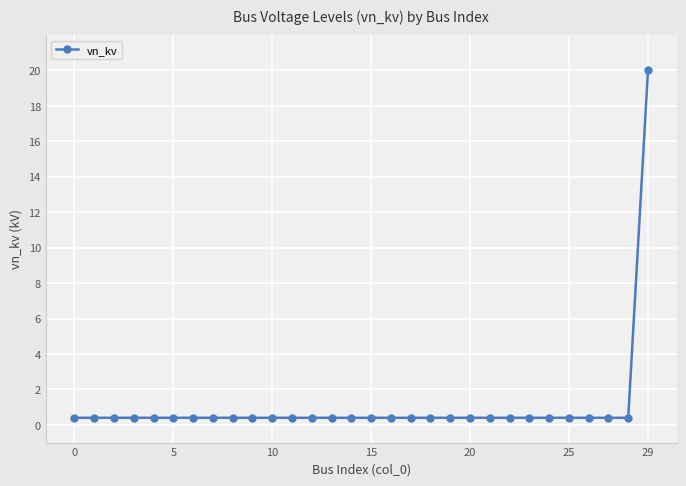

What is the minimum value shown in the chart?

0.4